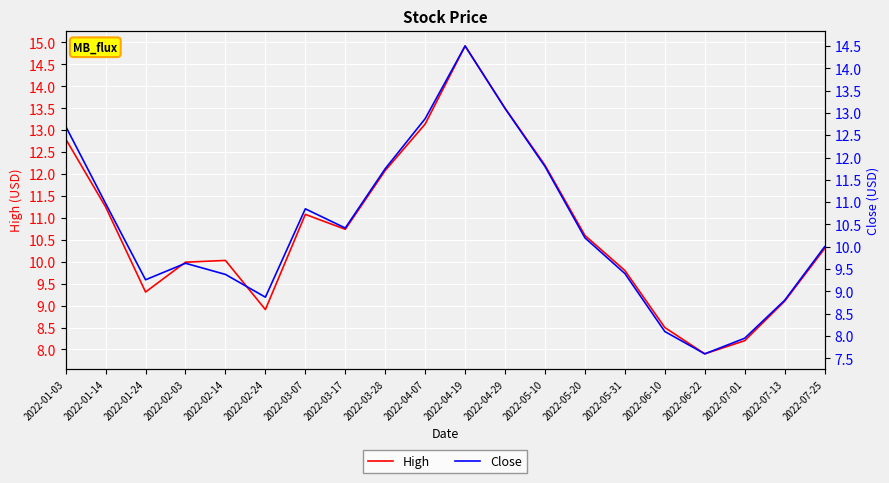

What is the difference between the highest and lowest values at 2022-02-14?

0.6